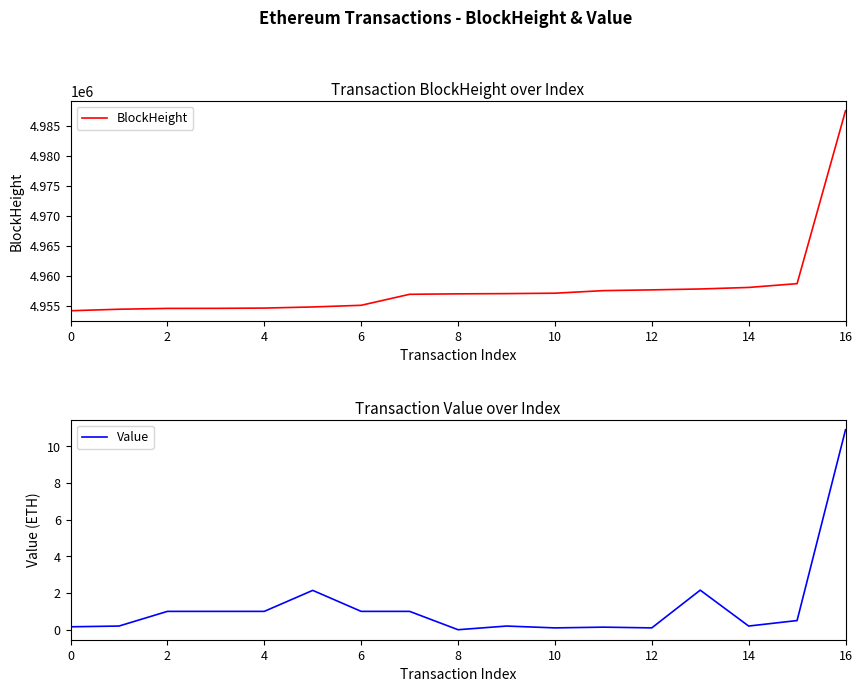

Where does the BlockHeight series first go above 4957058?

9